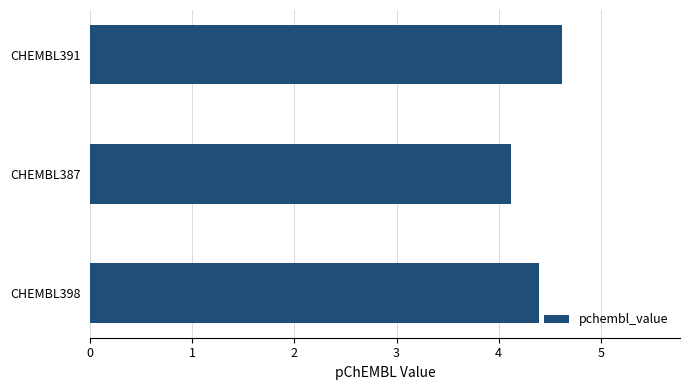

Reading top to bottom, extract all data points from this chart.

4.6	4.1	4.4